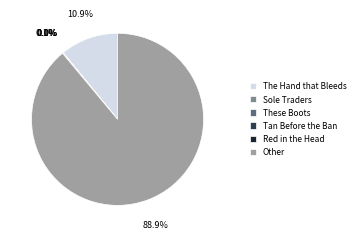

Is there a majority slice in this chart?

Yes